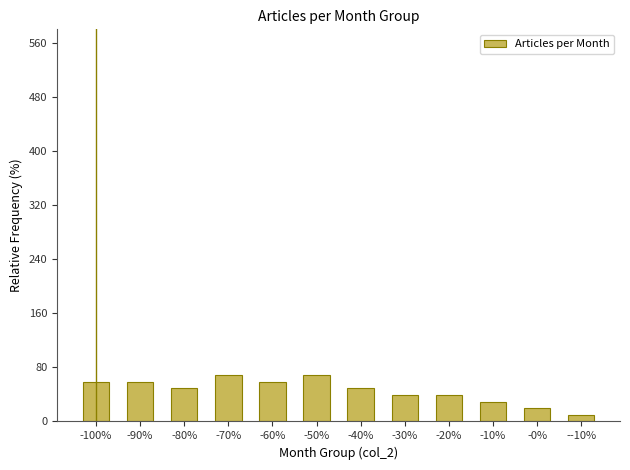

What value does the data have at -10%?

29.5